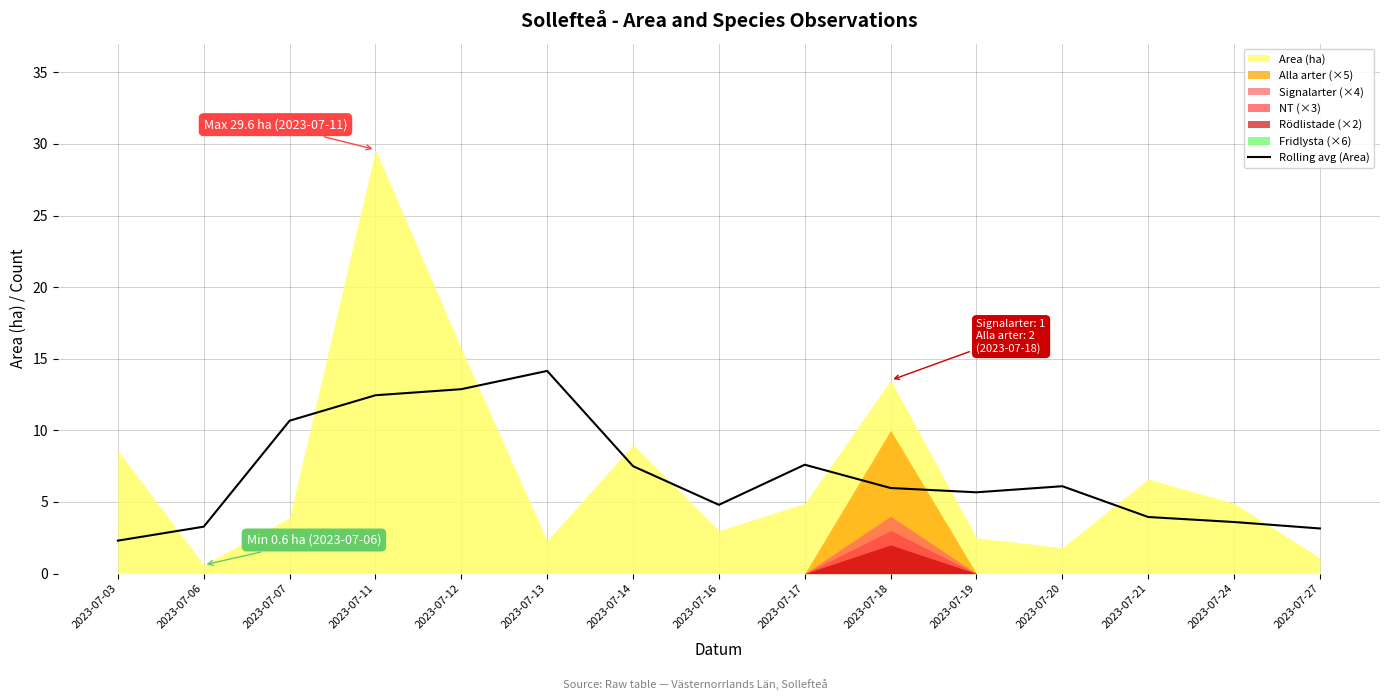

Does the chart have visible grid lines?

Yes